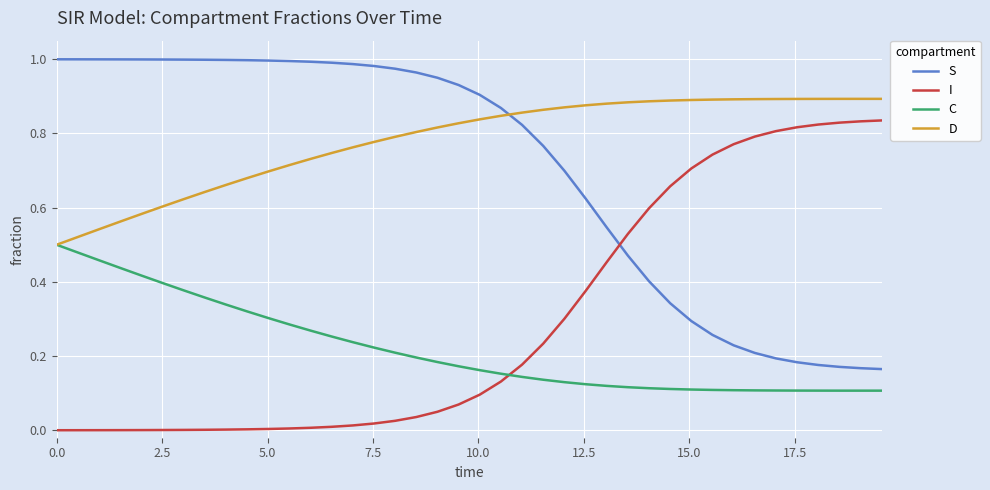

Which series ends up on top after the final intersection of C and I?

I